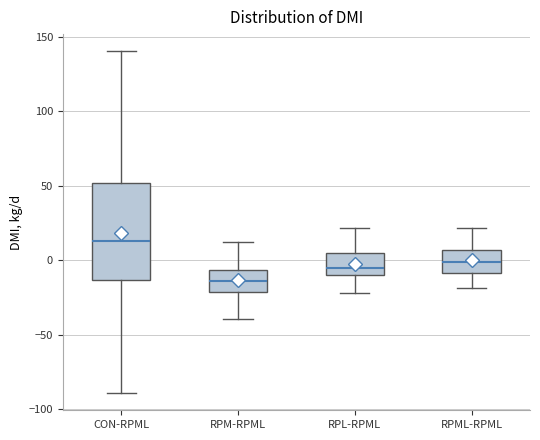

Reading left to right, transcribe this box plot: for each box, give where its median line is, the range the box spans, and where its two whiskers end, as read against the y-axis. The values are not printed on the chart, so give them approximately, as read against the axis.

CON-RPML: median 15, box -15 to 50, whiskers -90 to 140
RPM-RPML: median -15, box -20 to -5, whiskers -40 to 10
RPL-RPML: median -5, box -10 to 5, whiskers -20 to 20
RPML-RPML: median 0, box -10 to 5, whiskers -20 to 20